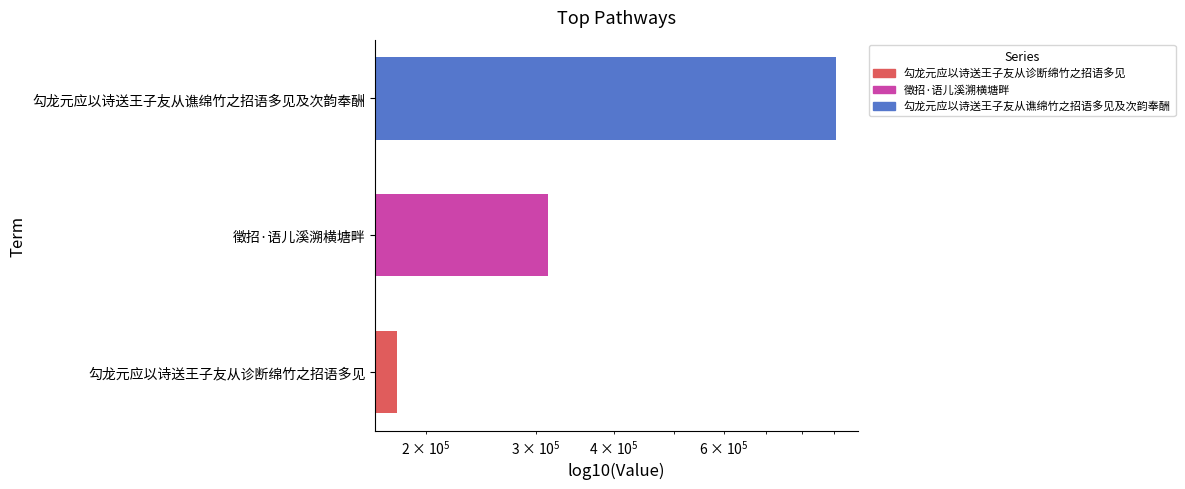

The value at 勾龙元应以诗送王子友从谯绵竹之招语多见及次韵奉酬 is 908294. True or false?

True